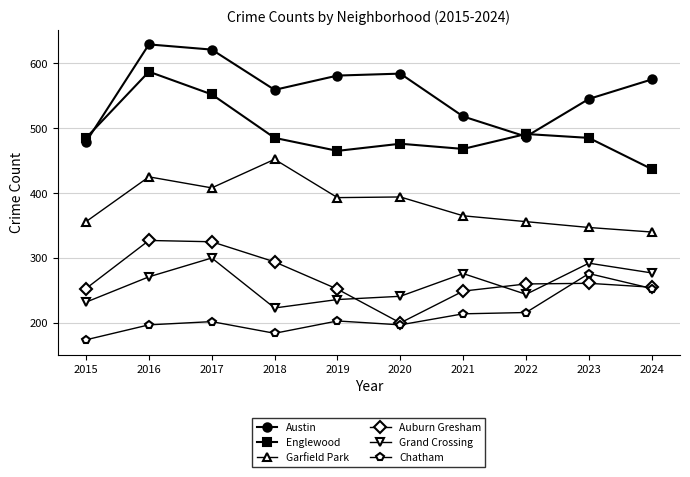

In Chatham, how many points are lower than both neighbors (excluding endpoints)?

2